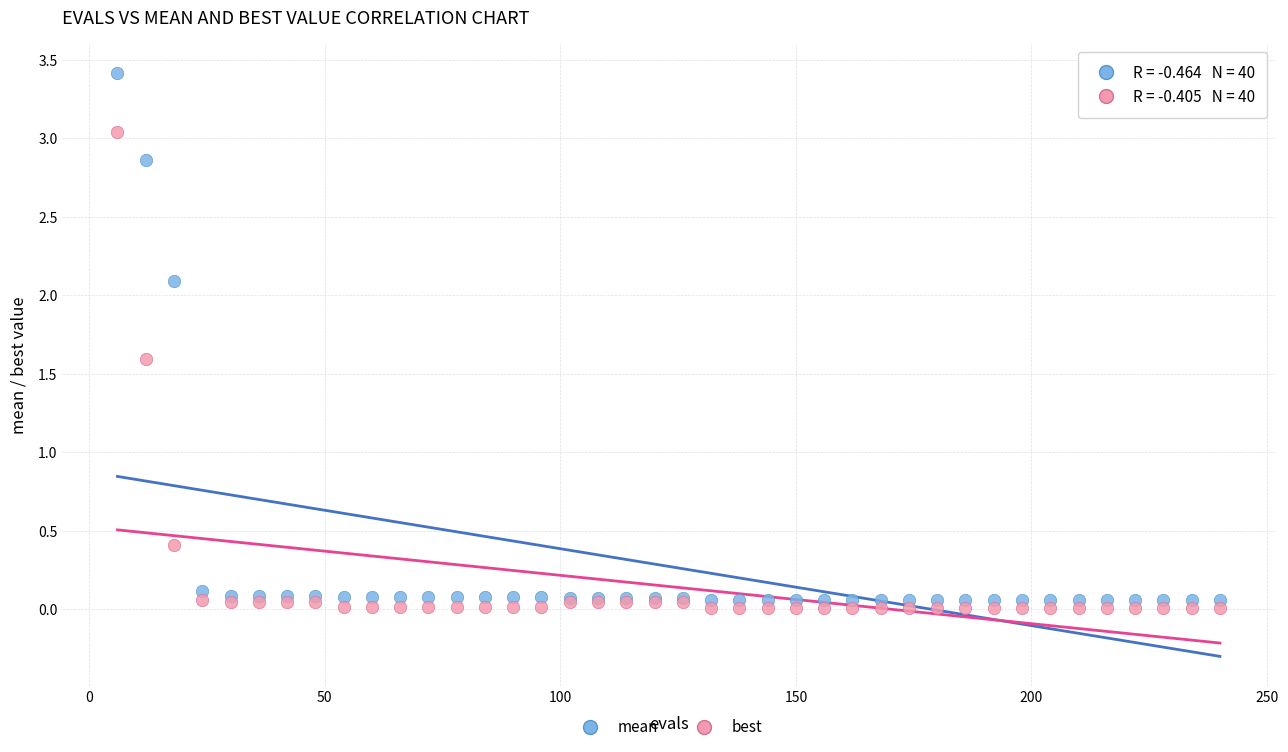

What is the X range (max minus min) for the scatter plot?

234.0